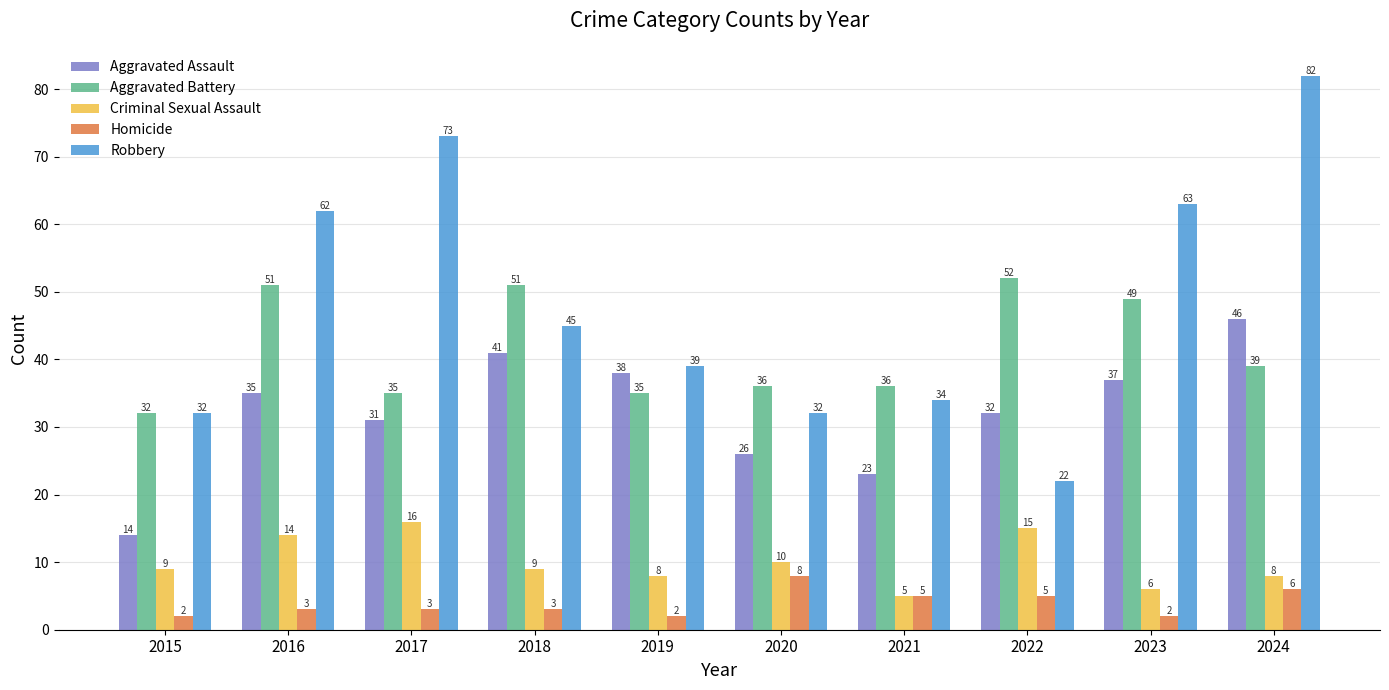

What is the average value of the Robbery series?

48